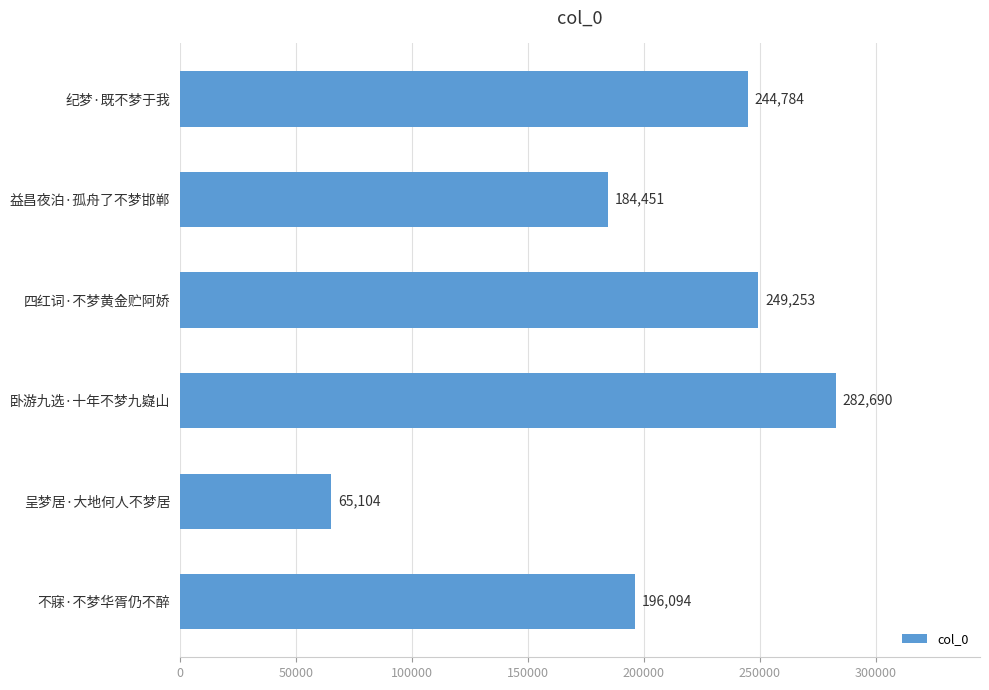

What is the sum of all values?

1222376